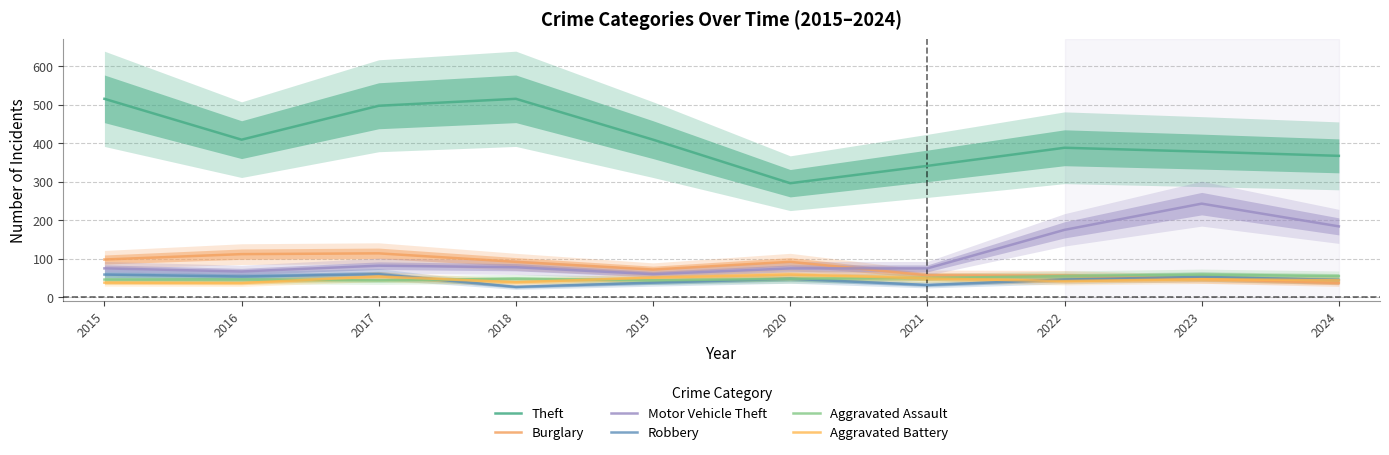

What is the average value of the Aggravated Assault series?

50